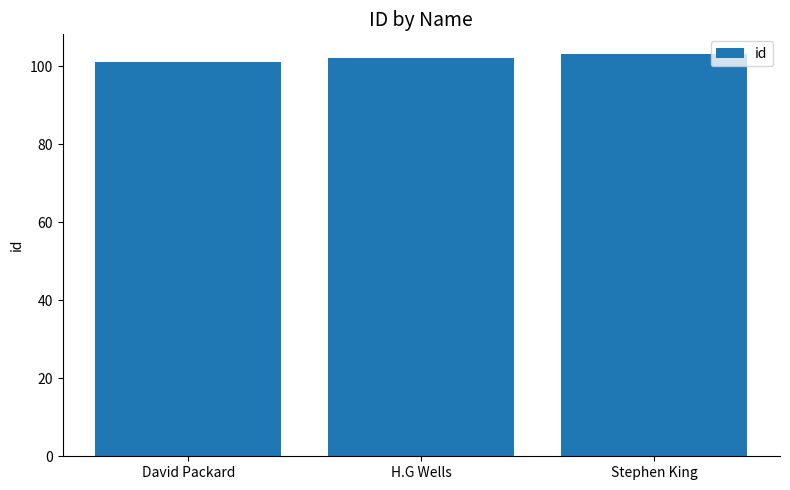

Reading right to left, what are all the values shown in this chart?

103	102	101